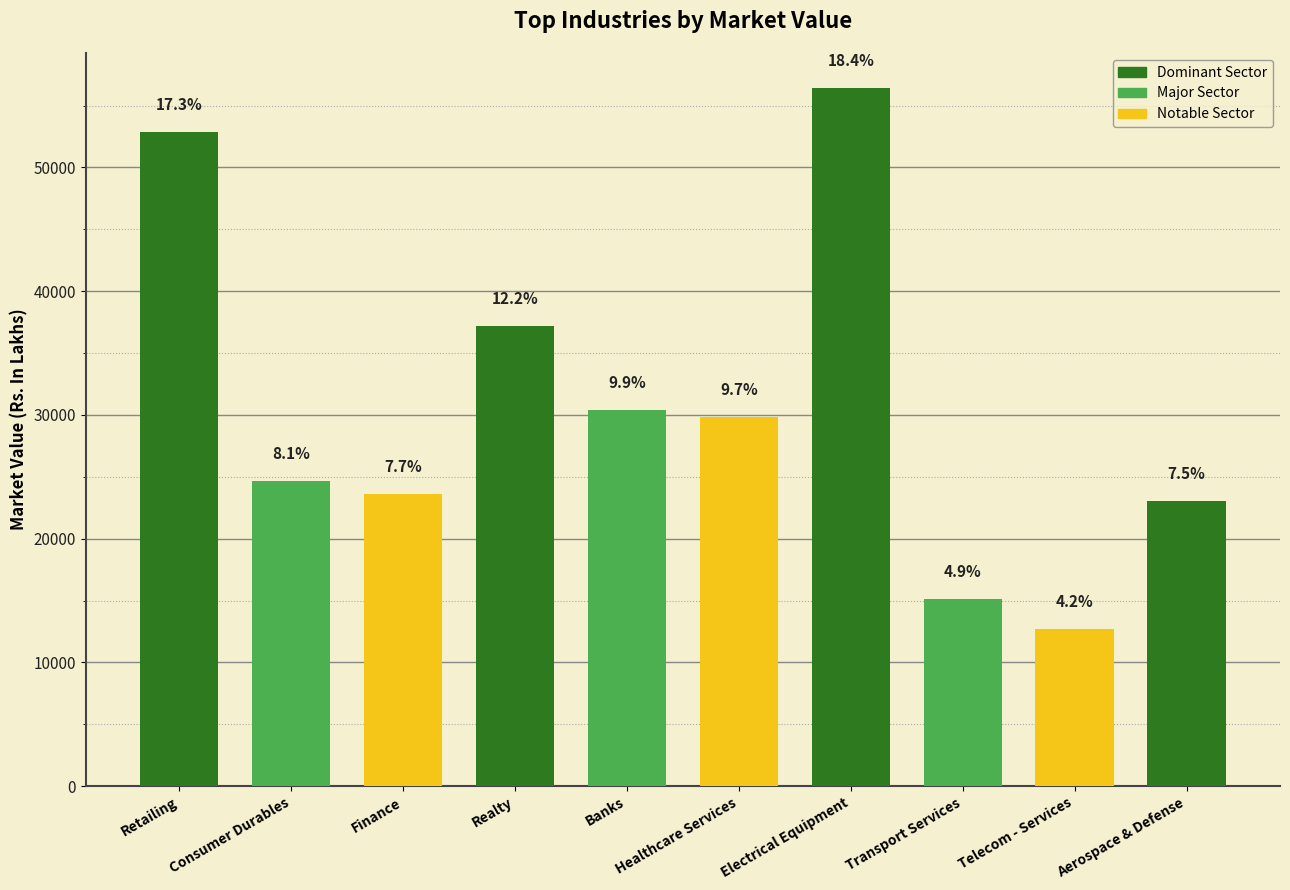

How many bars are there in total?

10